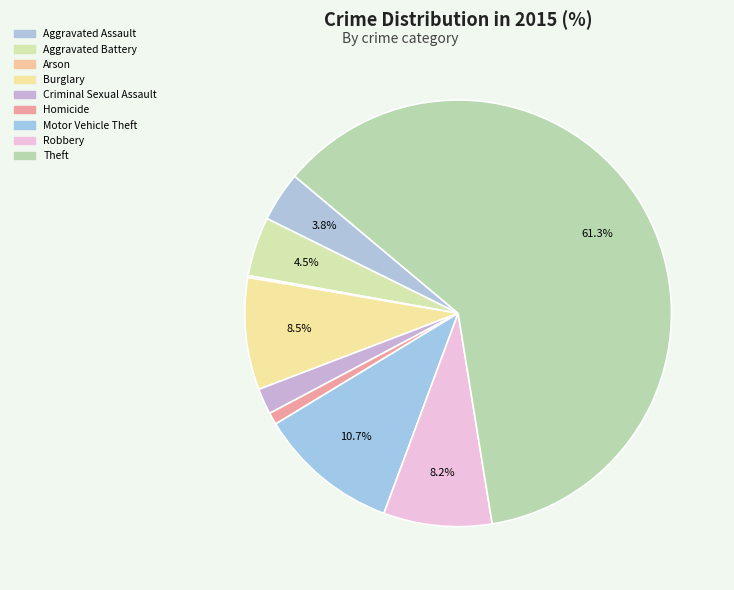

How many segments does this pie chart have?

9